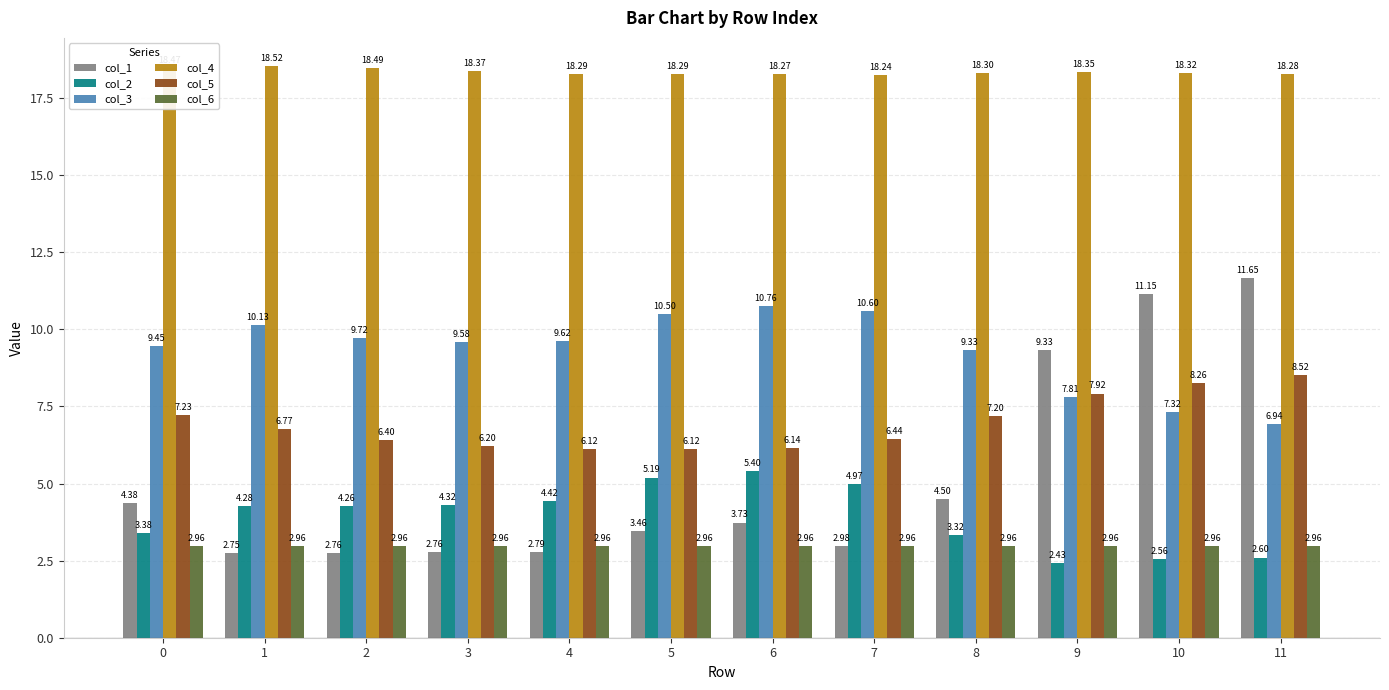

What is the difference between the col_2 values at 4 and 3?

0.1